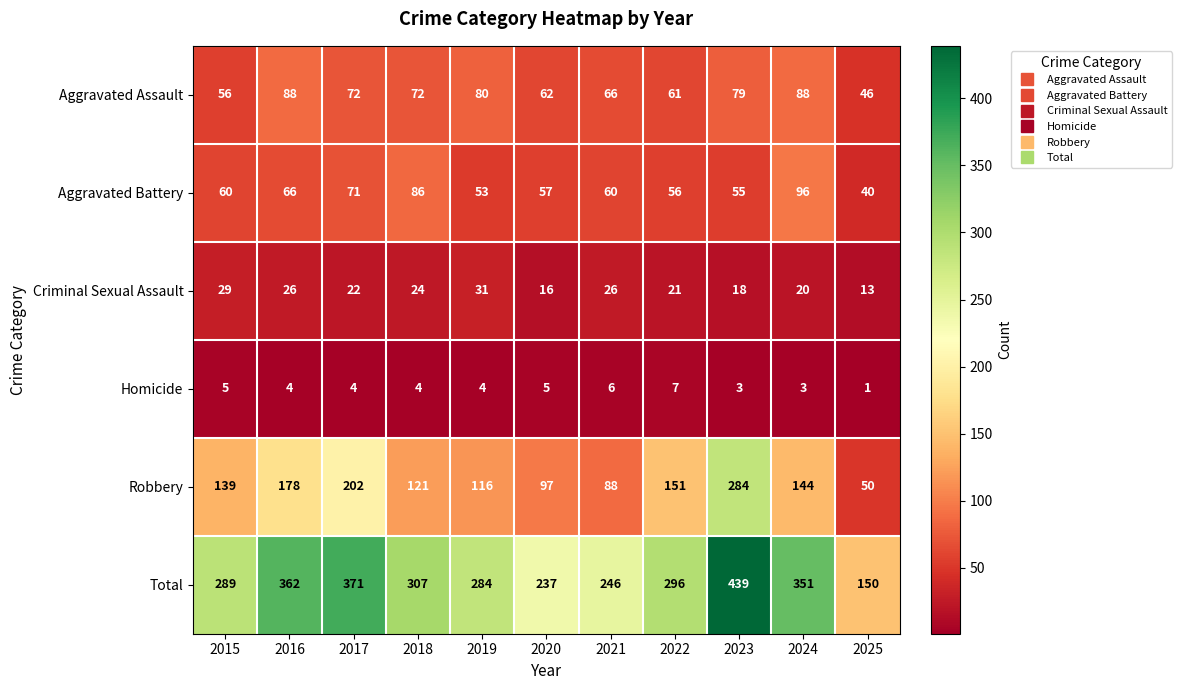

What is the difference between the second highest and second lowest values in the Robbery series?

114